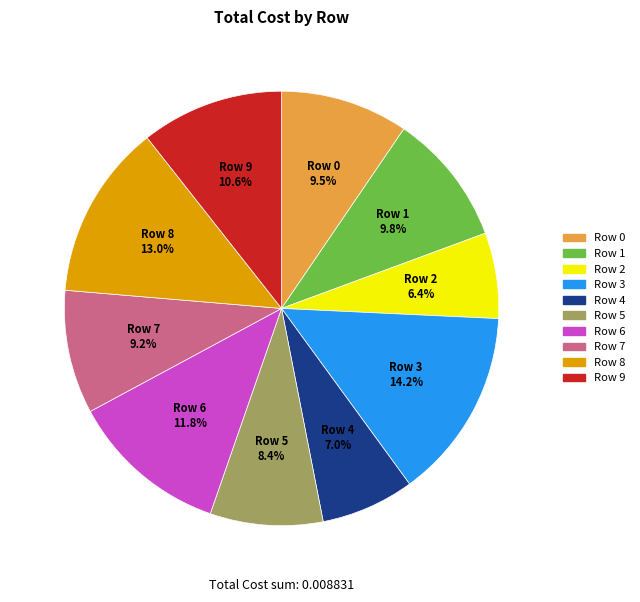

Between Row 0 and Row 6, which is larger?

Row 6